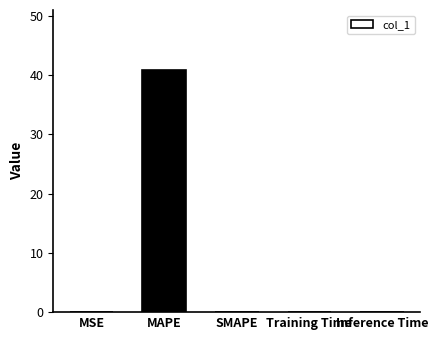

What is the maximum value shown in the chart?

40.8